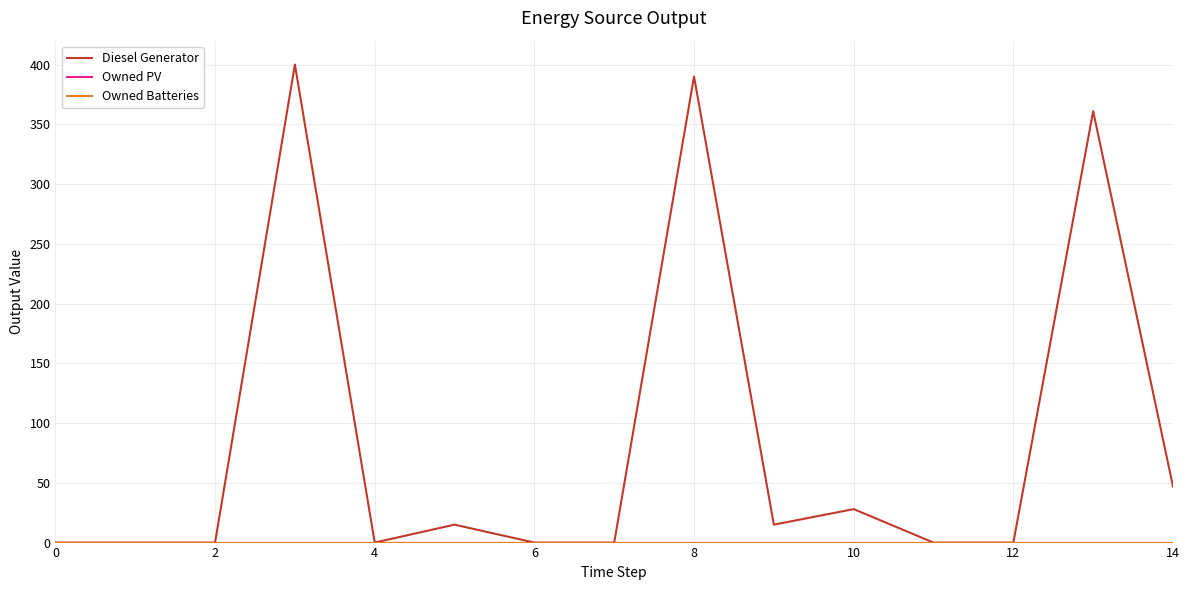

Is this an area chart (filled region under the line)?

No